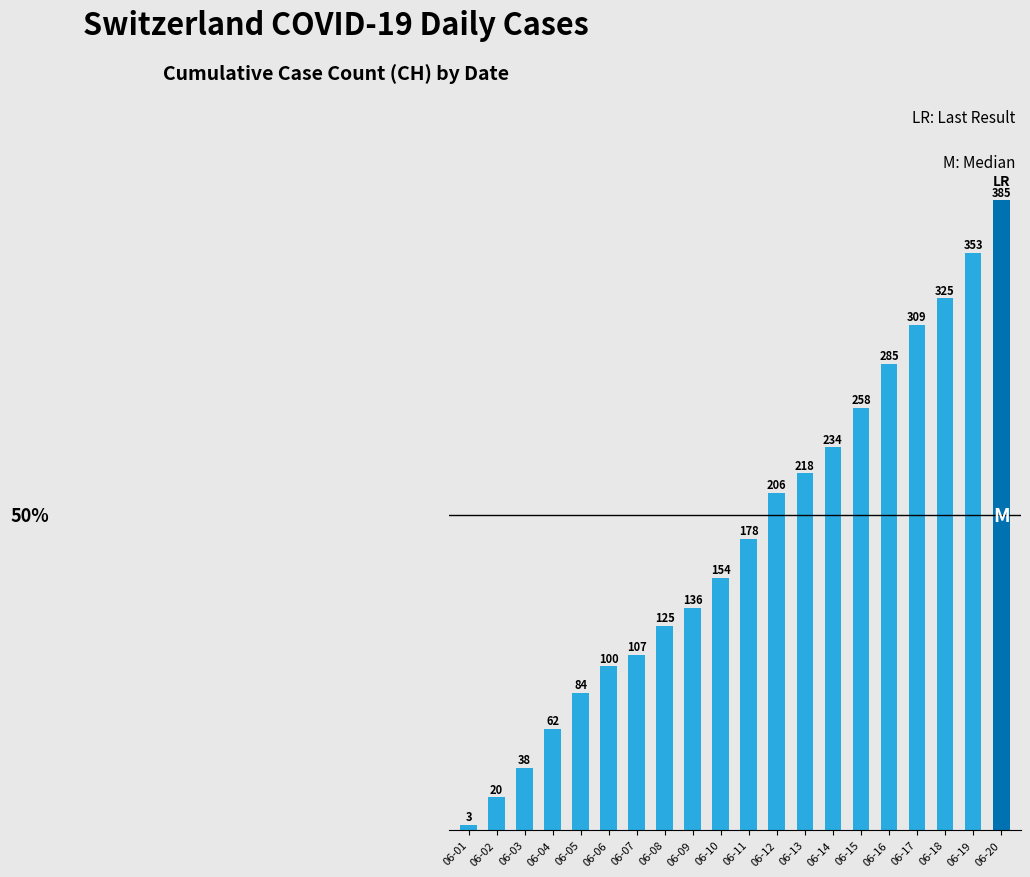

What is the difference between the maximum and minimum values?

382